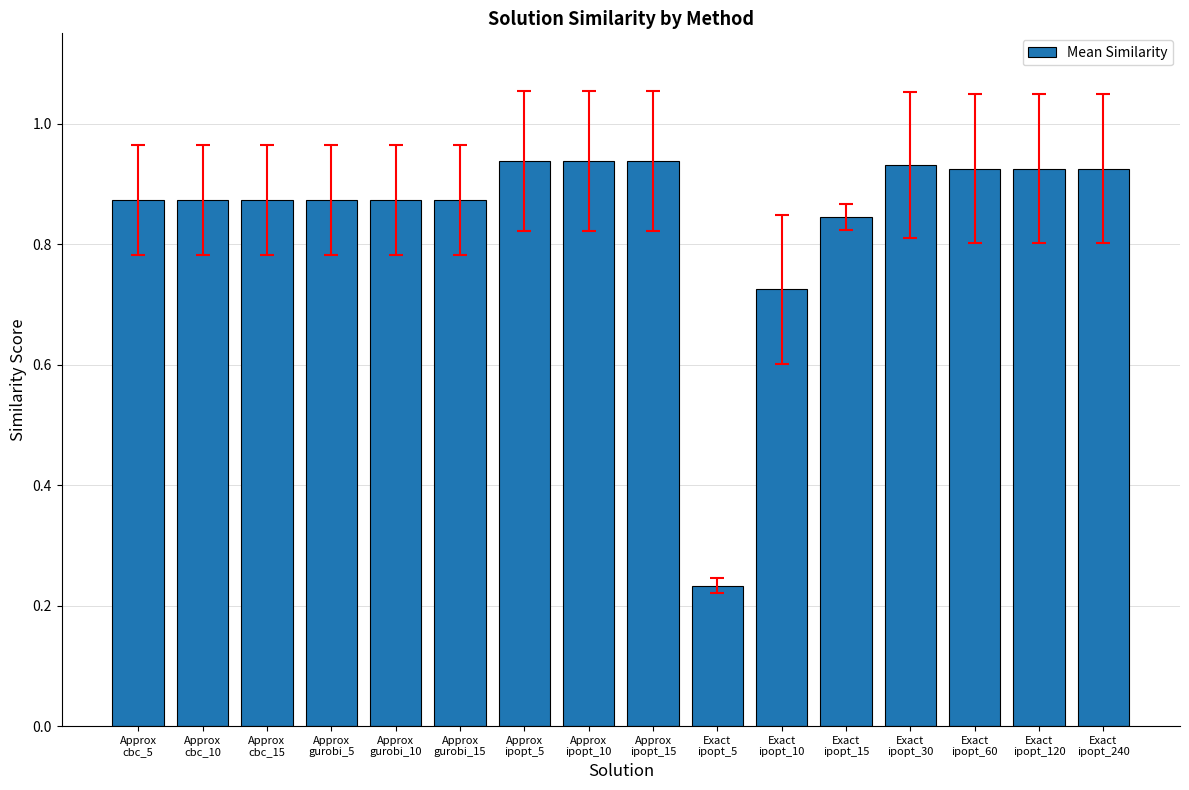

The value at Approx
cbc_10 is 1.4. True or false?

False